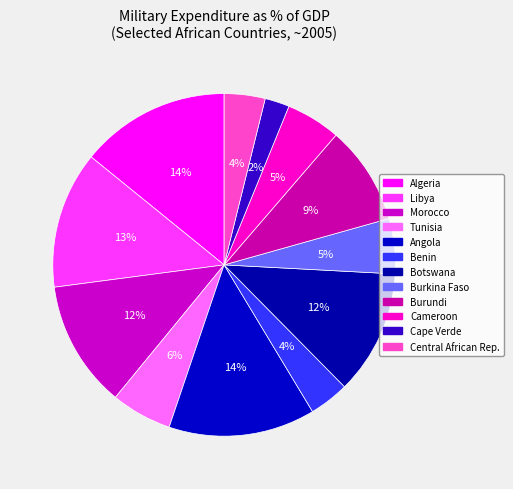

Does Botswana represent more than half of the total?

No